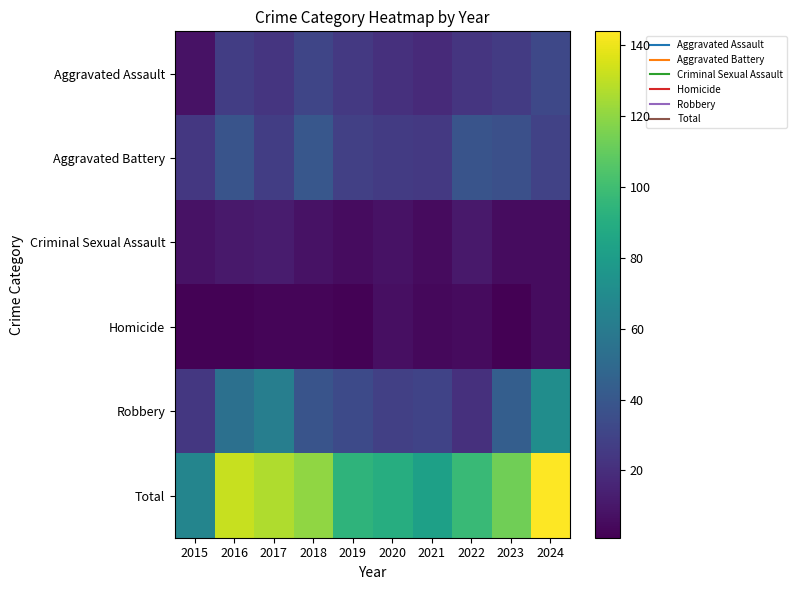

Which series has the largest range (max minus min)?

Total